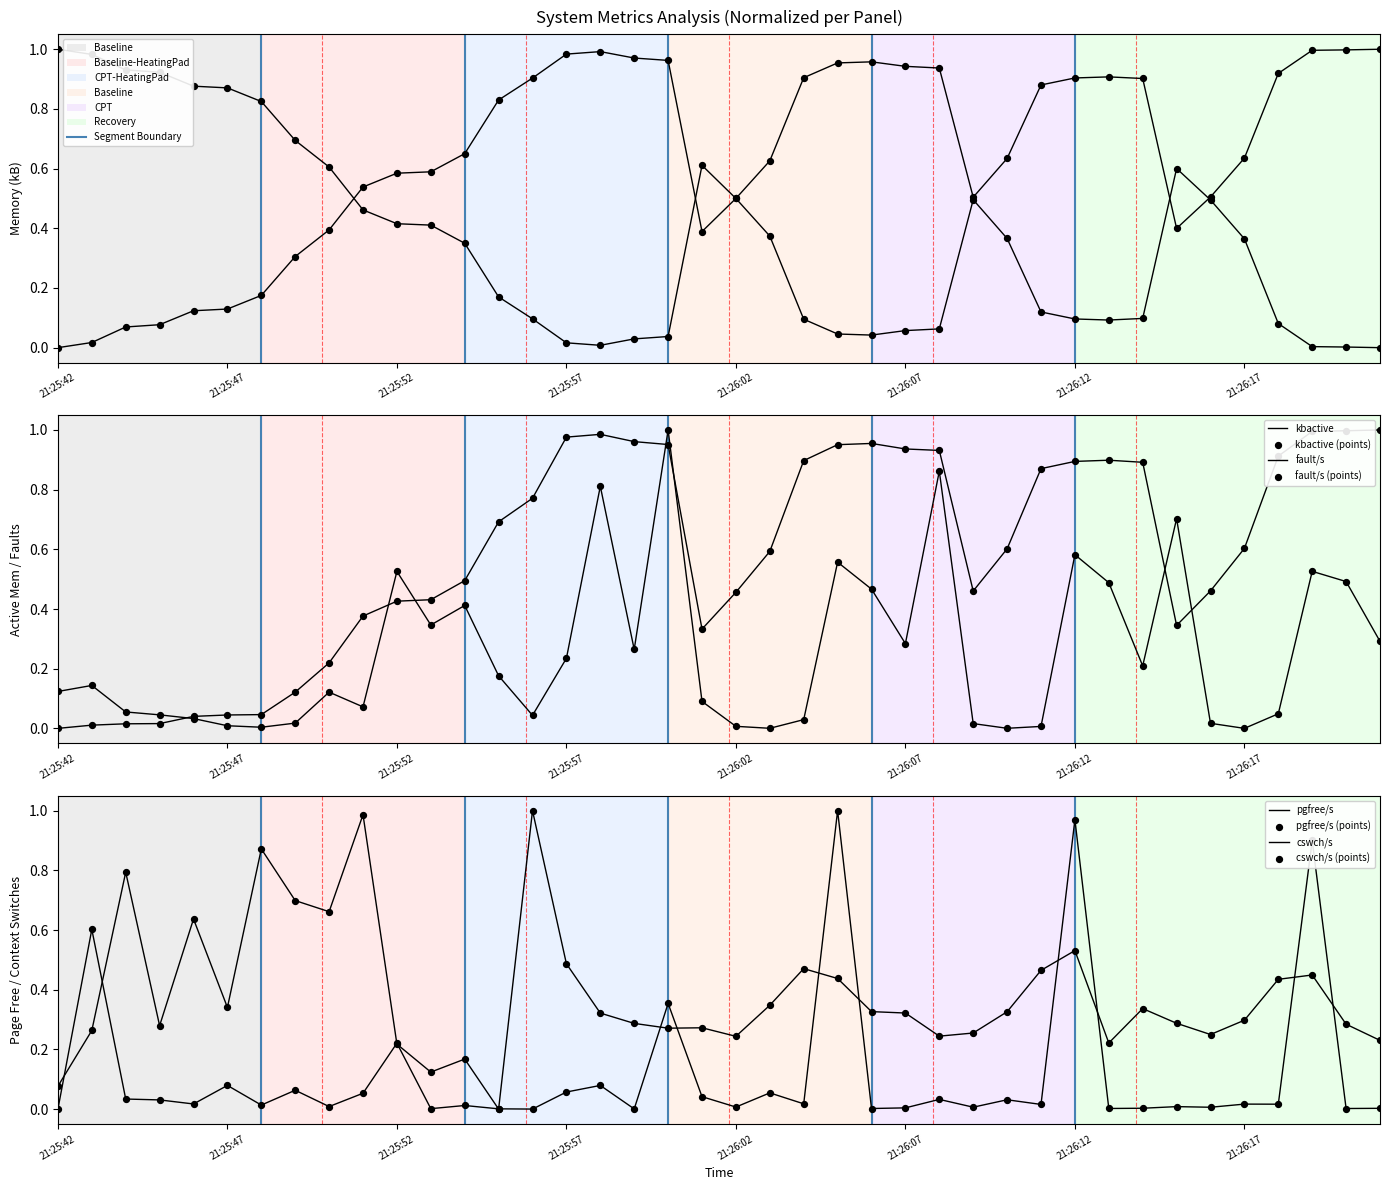

Is the value of kbactive at 21:25:47 greater than the value of kbmemused at 21:26:10?

No